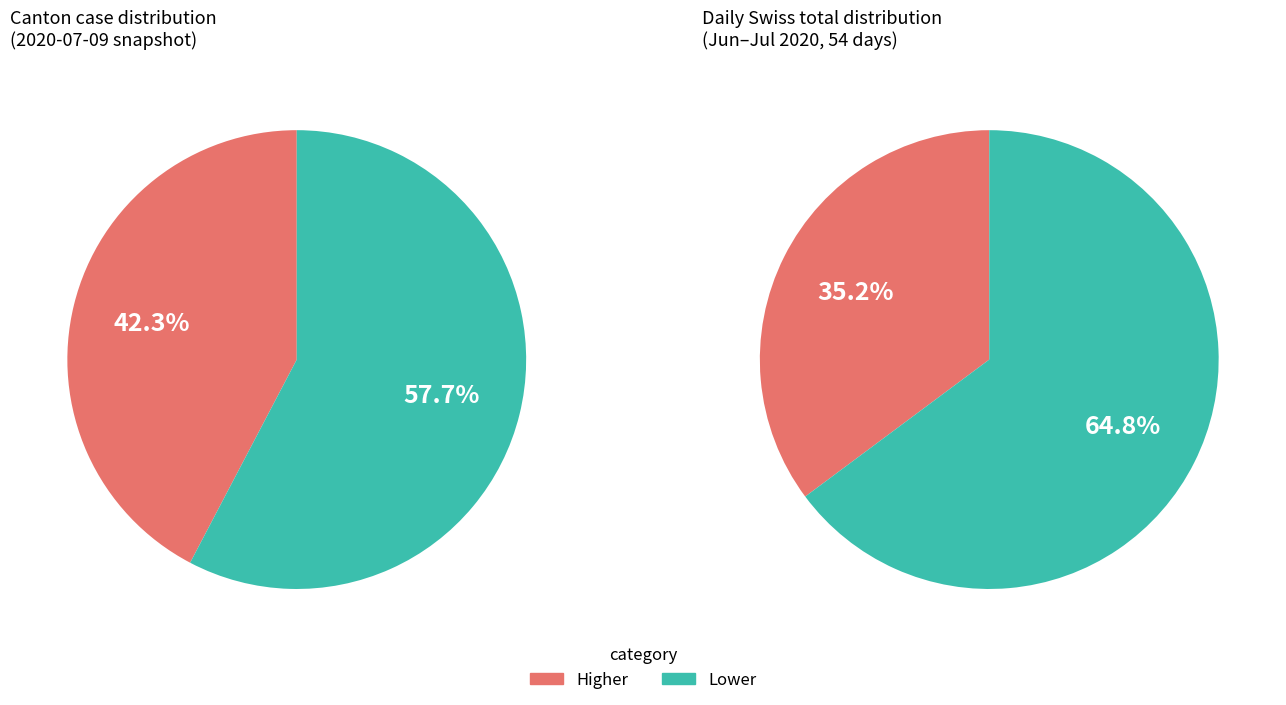

Does 2020-07-09 account for over 50% of the chart?

No